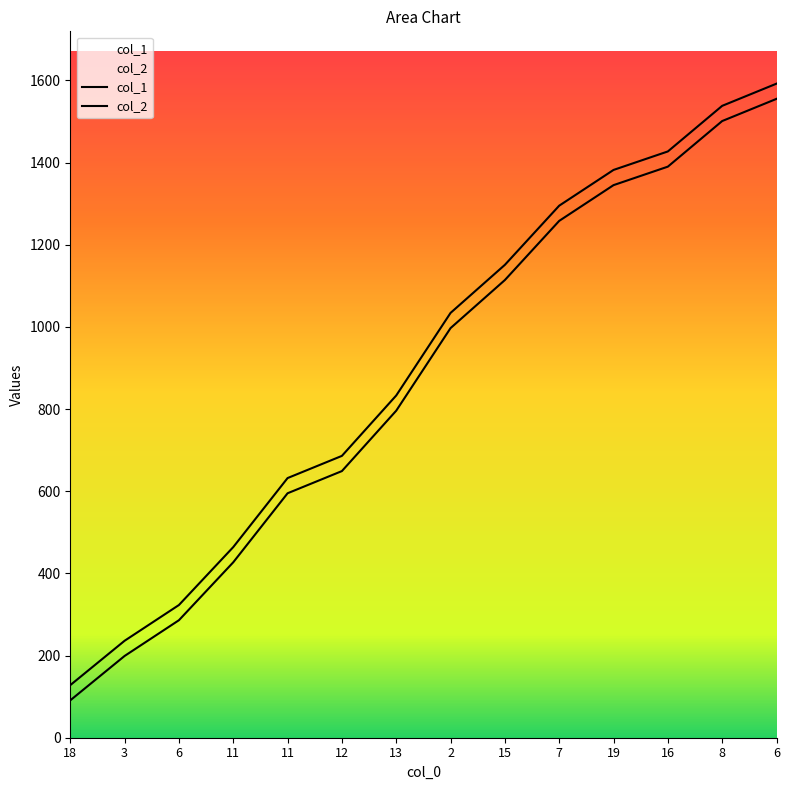

The value of col_2 at 16 is 1427. True or false?

True